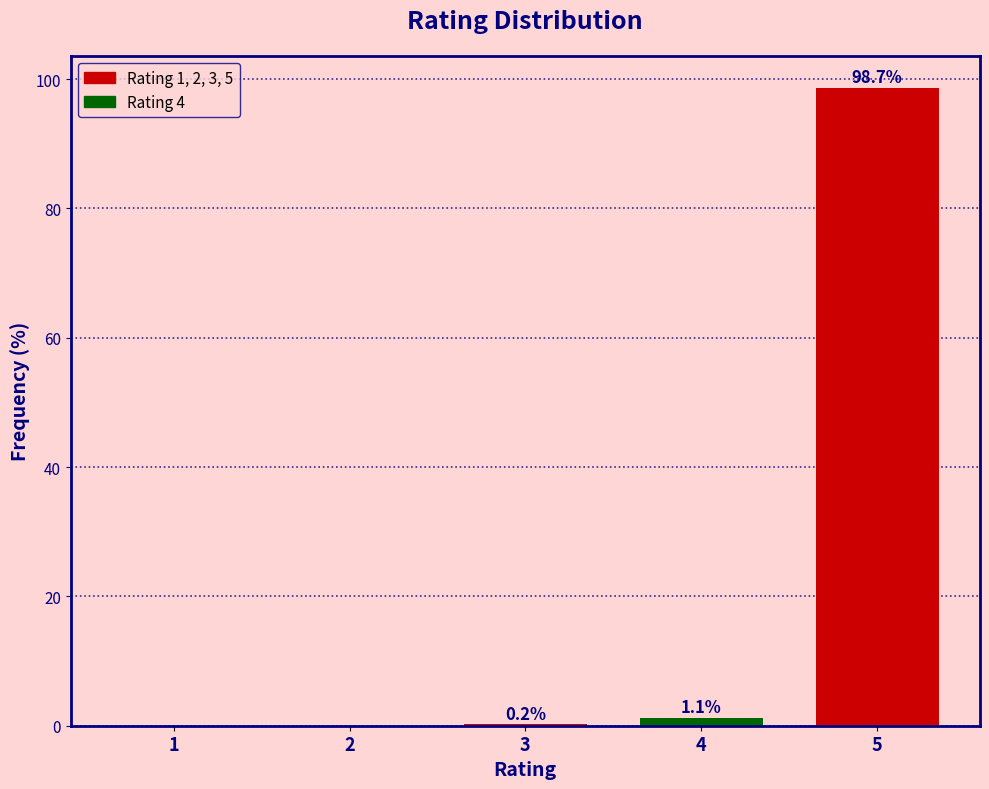

Reading left to right, what are all the values shown in this chart?

1=0.0	2=0.0	3=0.2	4=1.1	5=98.7